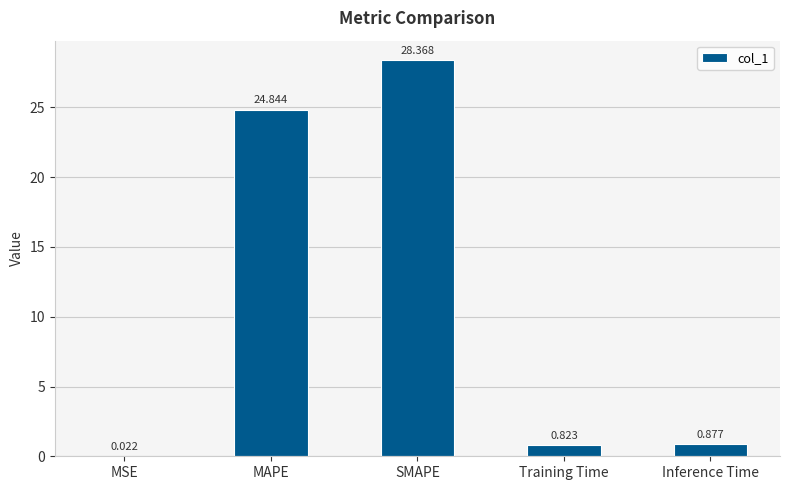

What is the sum of all values?

54.9